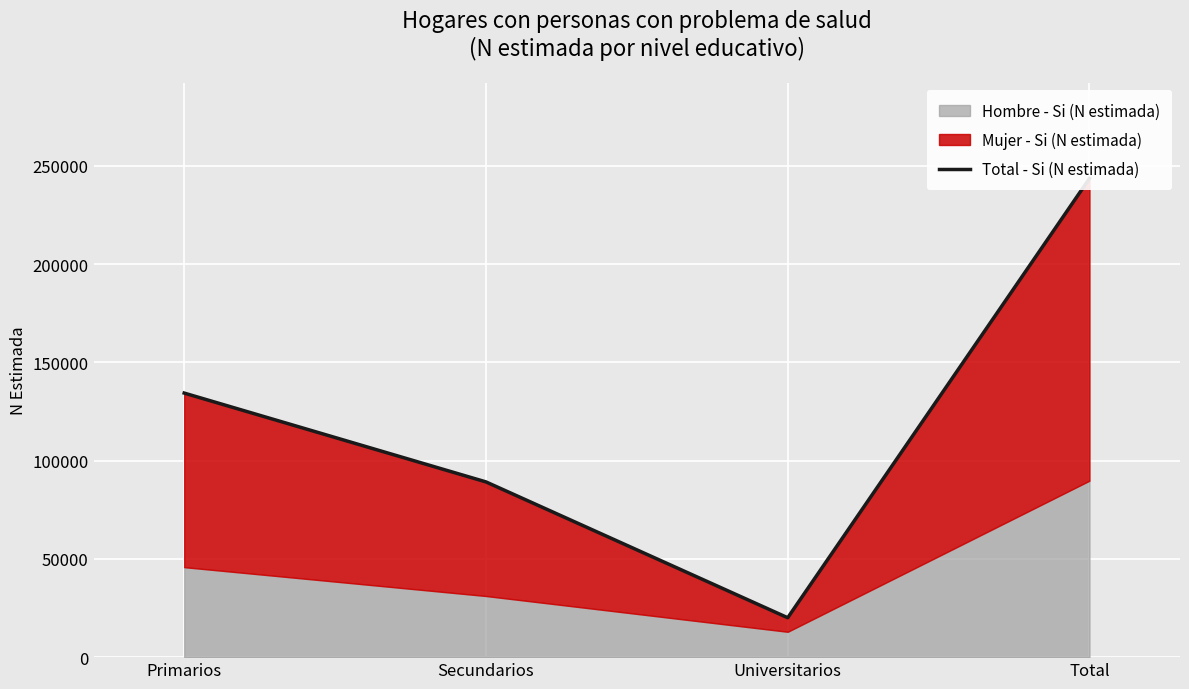

How many lines are shown in the chart?

1